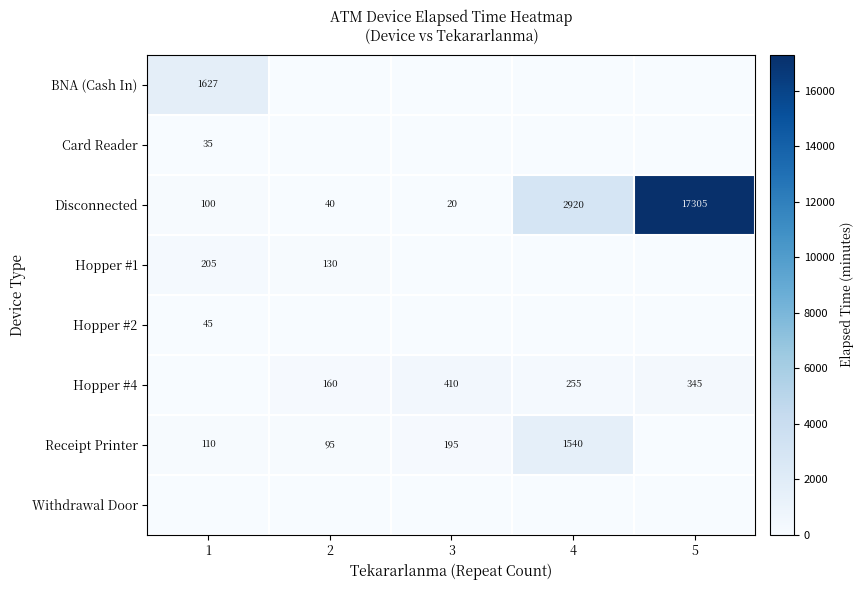

What is the difference between the maximum and minimum values in the Disconnected series?

17285